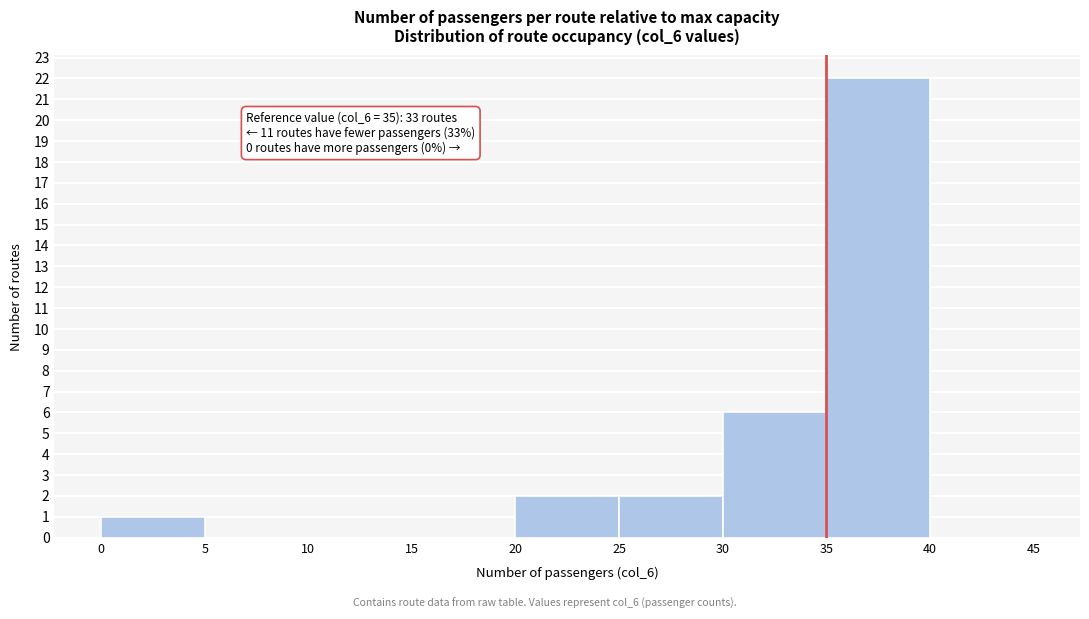

Over which range of the x-axis is the bar tallest?

35 to 40